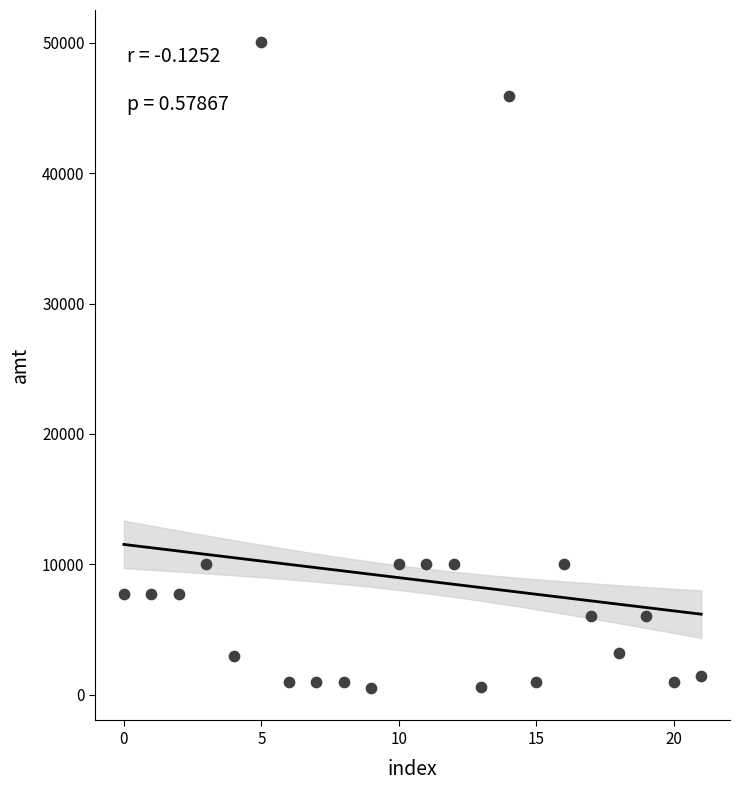

What is the range of Y values (max minus min)?

49550